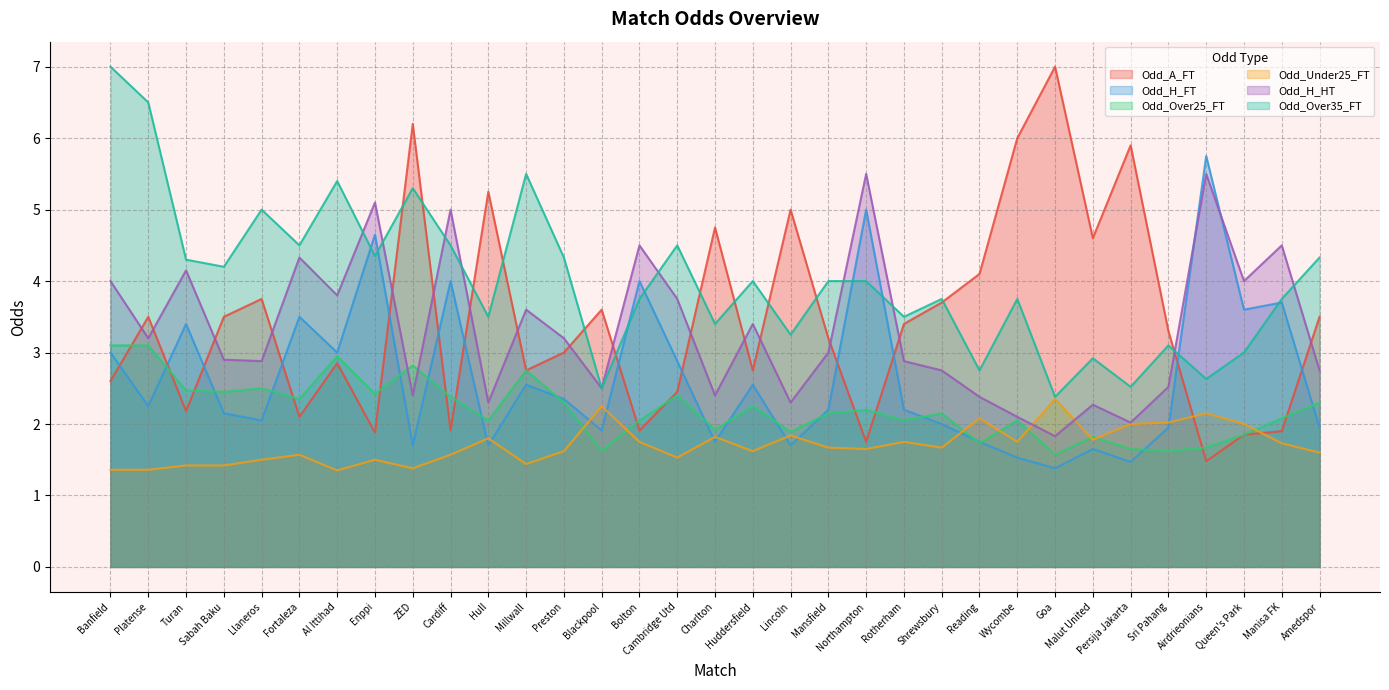

Where is the first local minimum for Odd_Over35_FT?

Sabah Baku